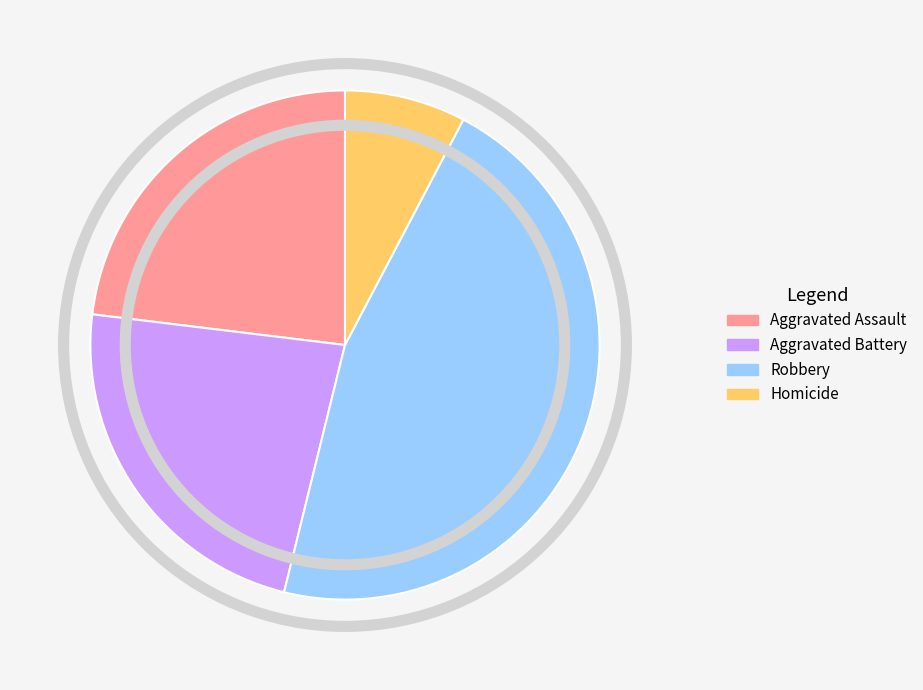

Is the sum of Robbery and Homicide greater than half?

Yes